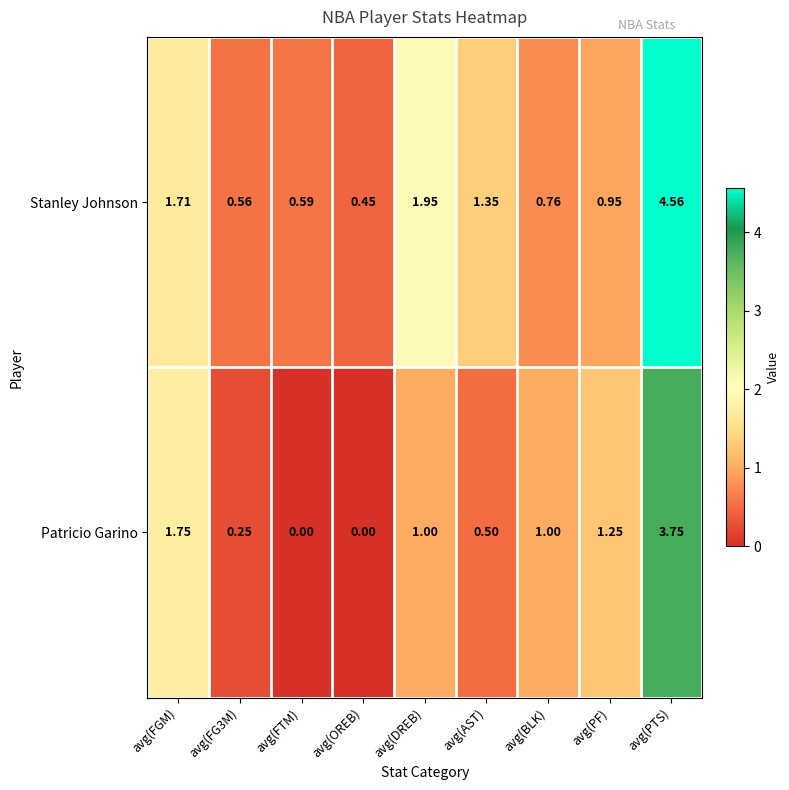

Where does the Patricio Garino series first go above 1?

avg(FGM)